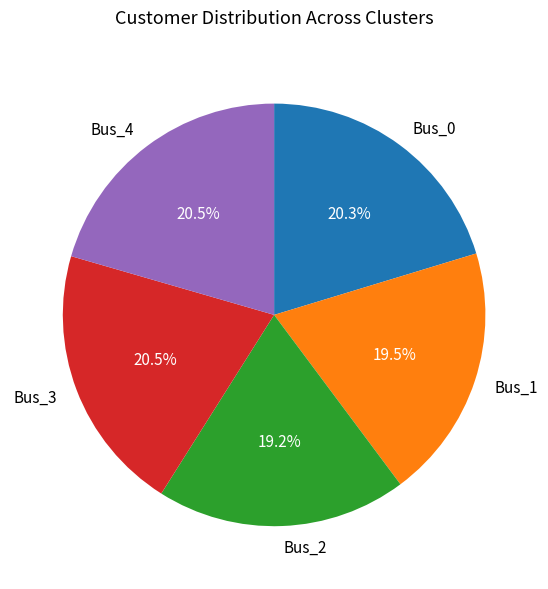

How many segments does this pie chart have?

5